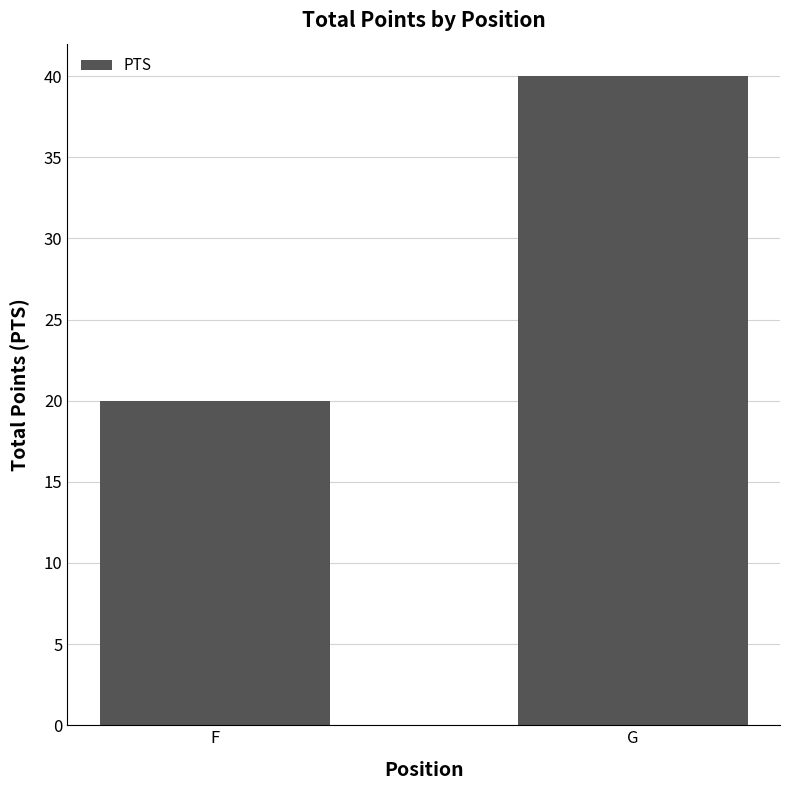

What is the value of the 1st bar from the left?

20